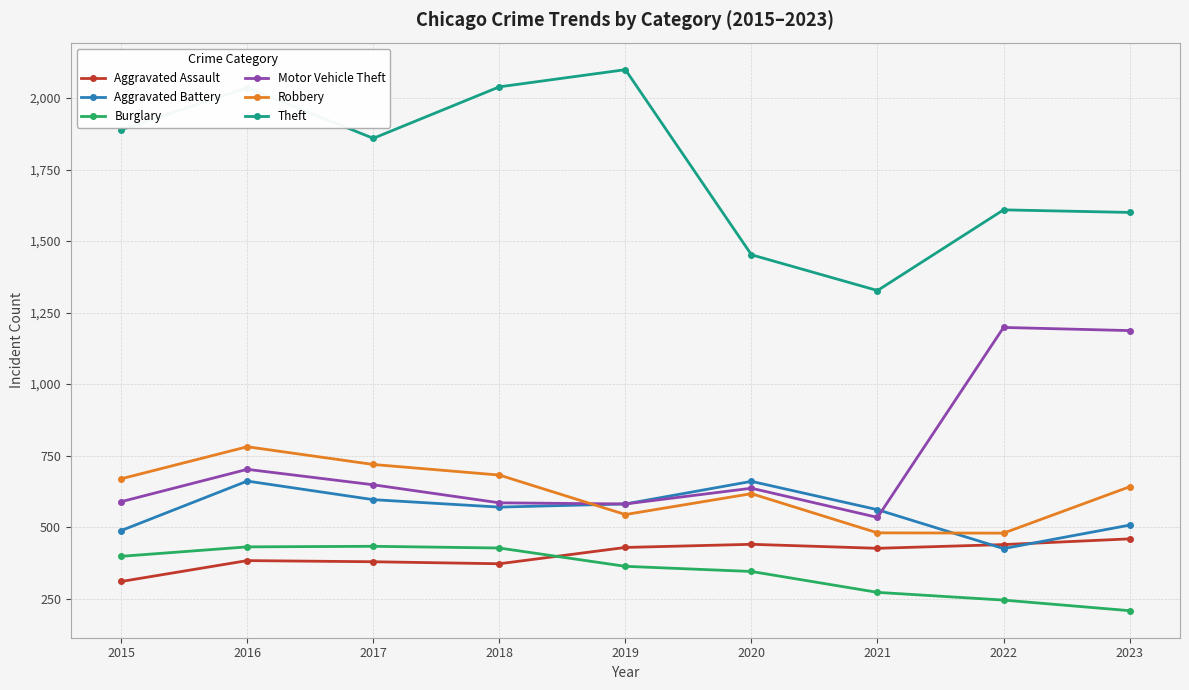

True or false: Robbery and Burglary cross at least once.

False